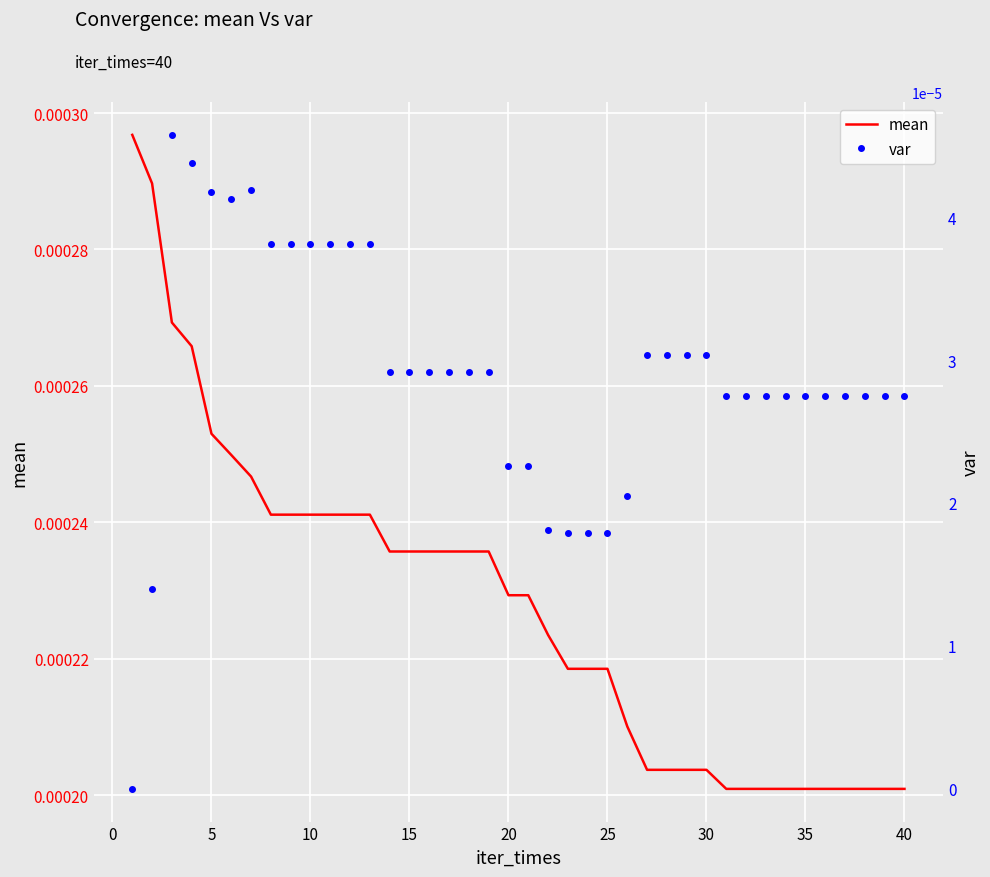

What are all the series names shown in the legend?

mean, var